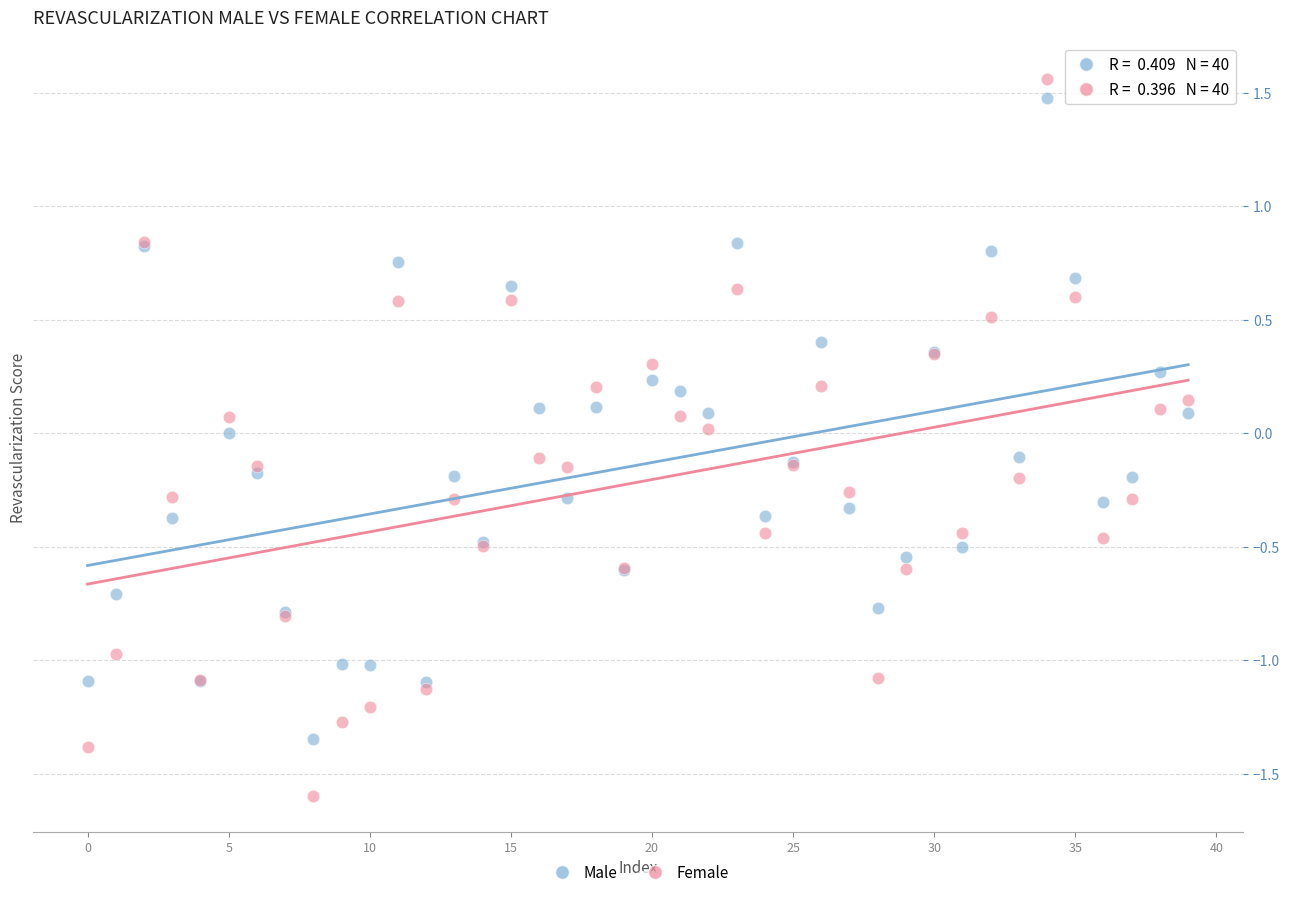

Which series contains the highest Y value?

Female